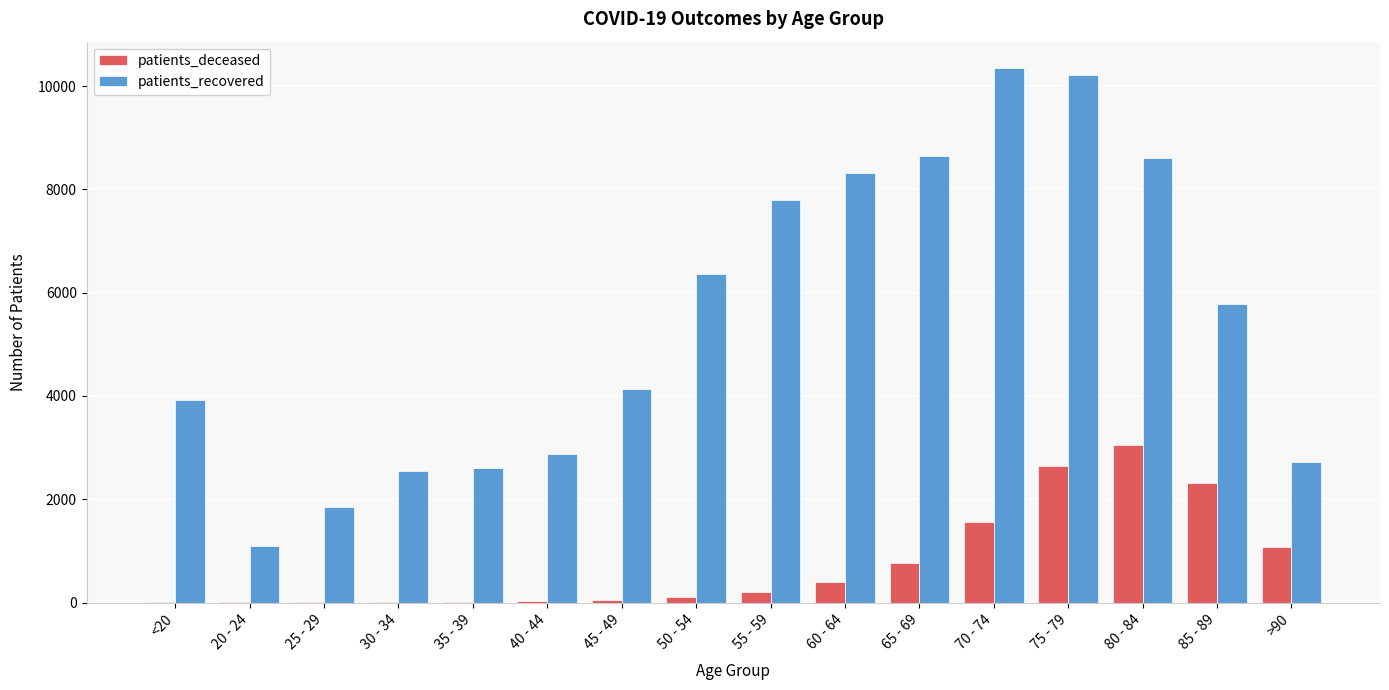

Is the value of patients_recovered at 20 - 24 greater than the value of patients_deceased at 65 - 69?

Yes